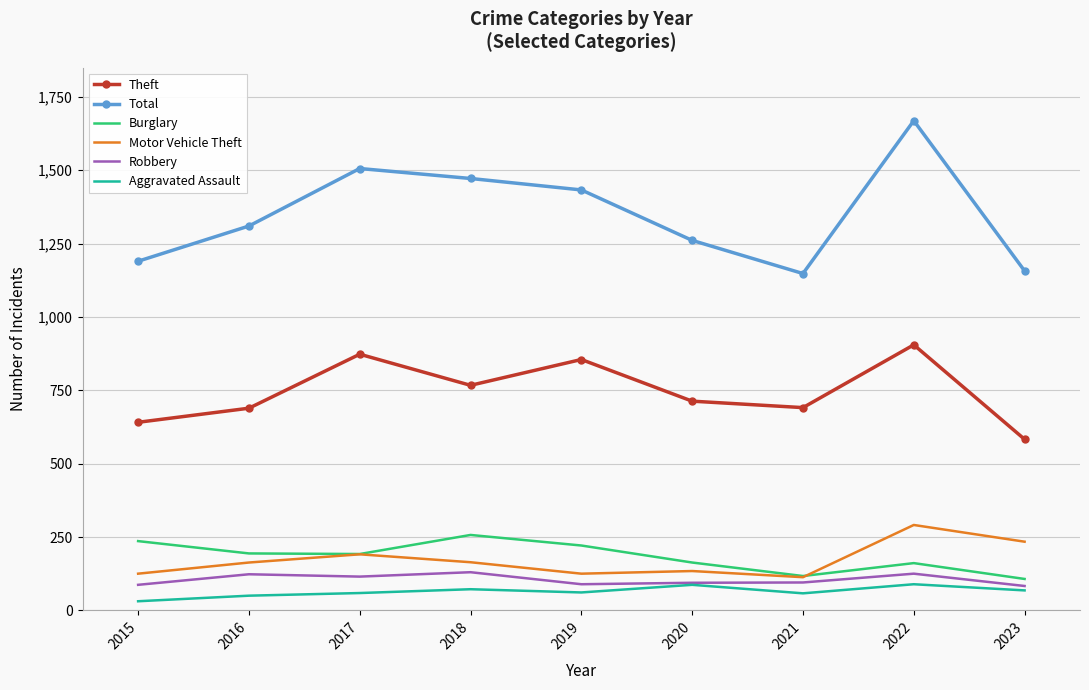

What is the maximum value for Motor Vehicle Theft?

291